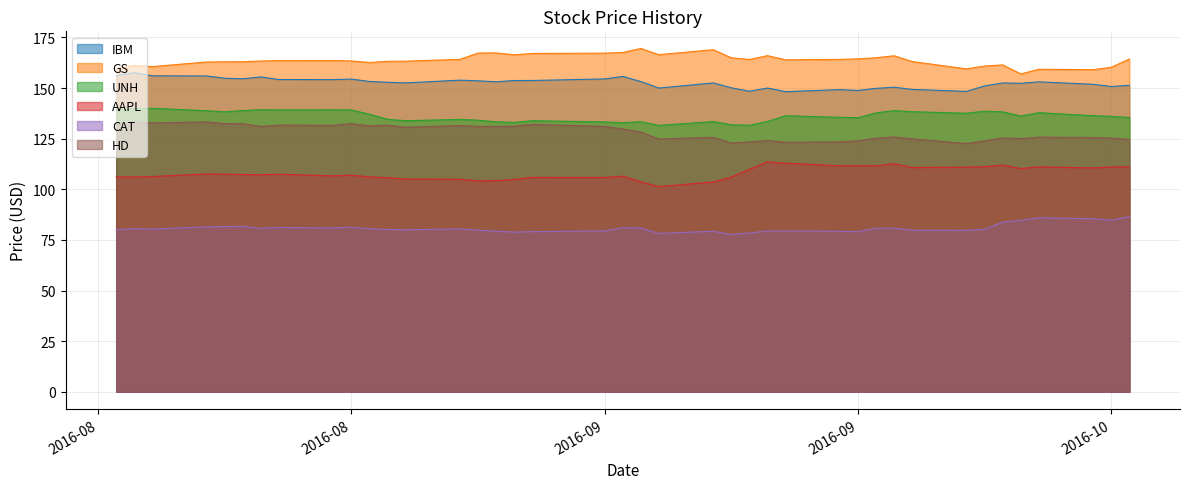

Does the chart have visible grid lines?

Yes